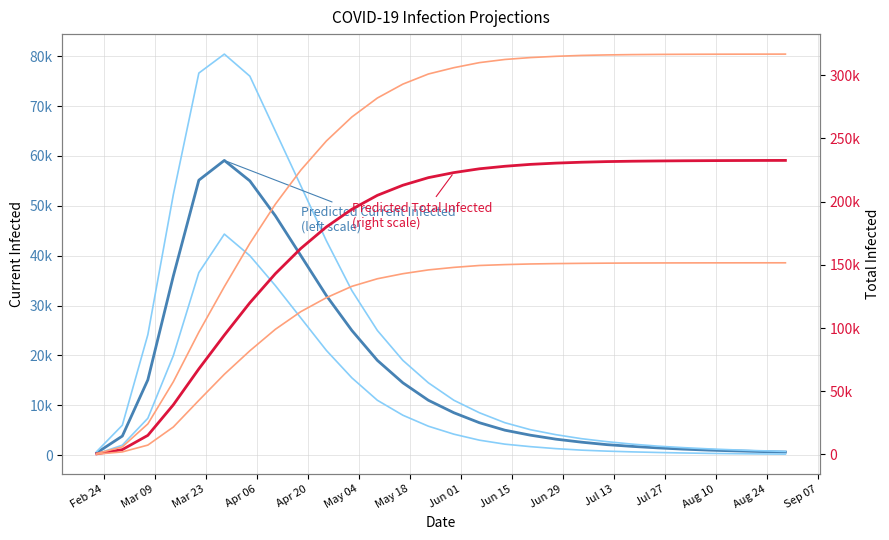

Which series has the largest range (max minus min)?

predicted_total_infected_upper